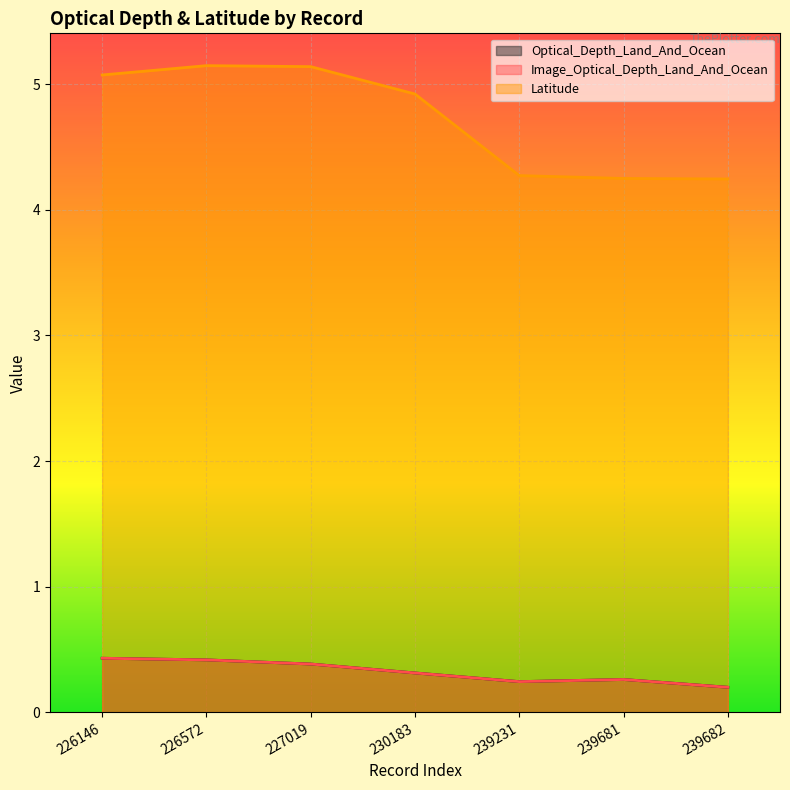

What is the minimum value shown in the chart?

0.2